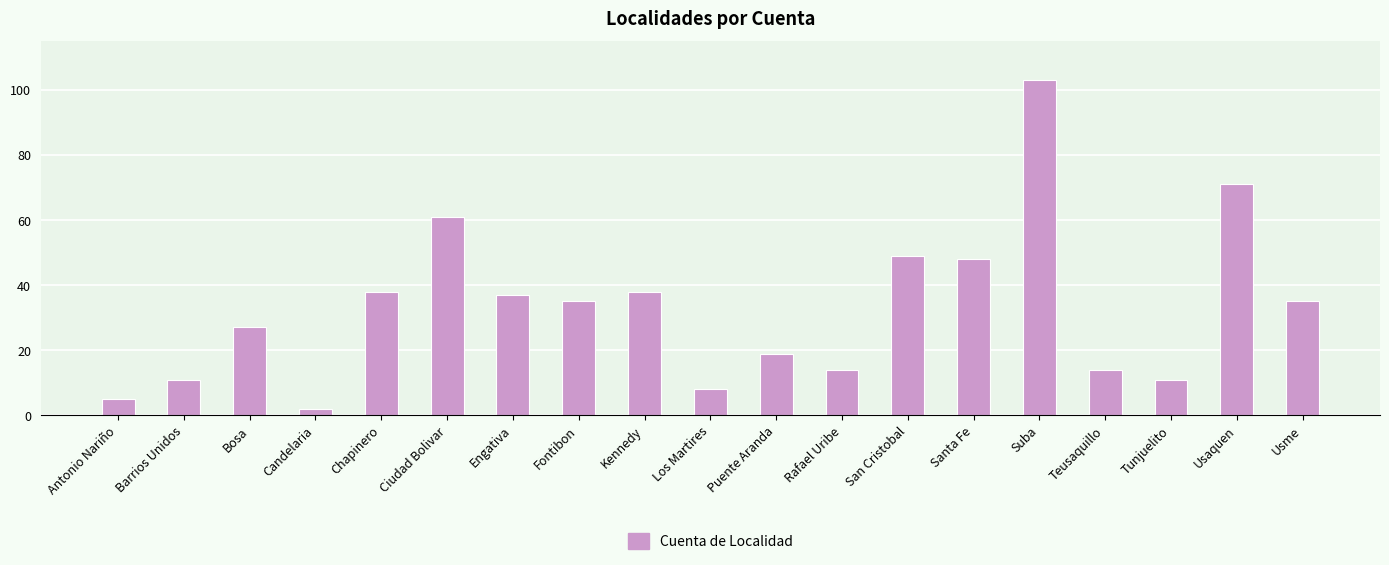

True or false: the data shows 103 at Suba.

True